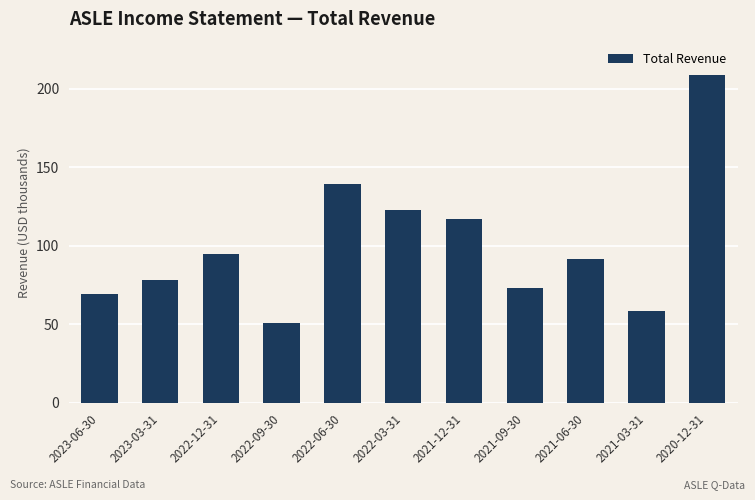

Are the bars horizontal?

No